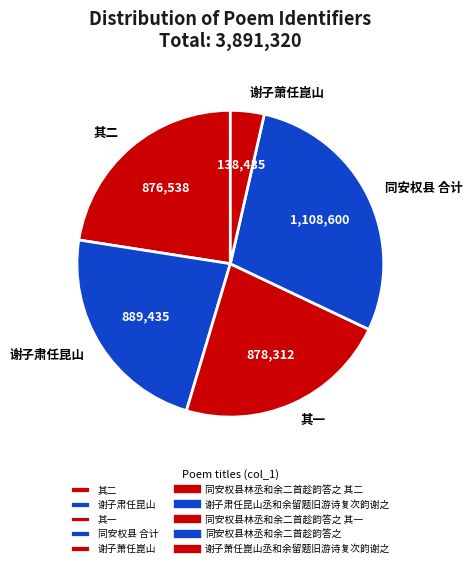

Between 其二 and 谢子萧任崑山, which is larger?

其二